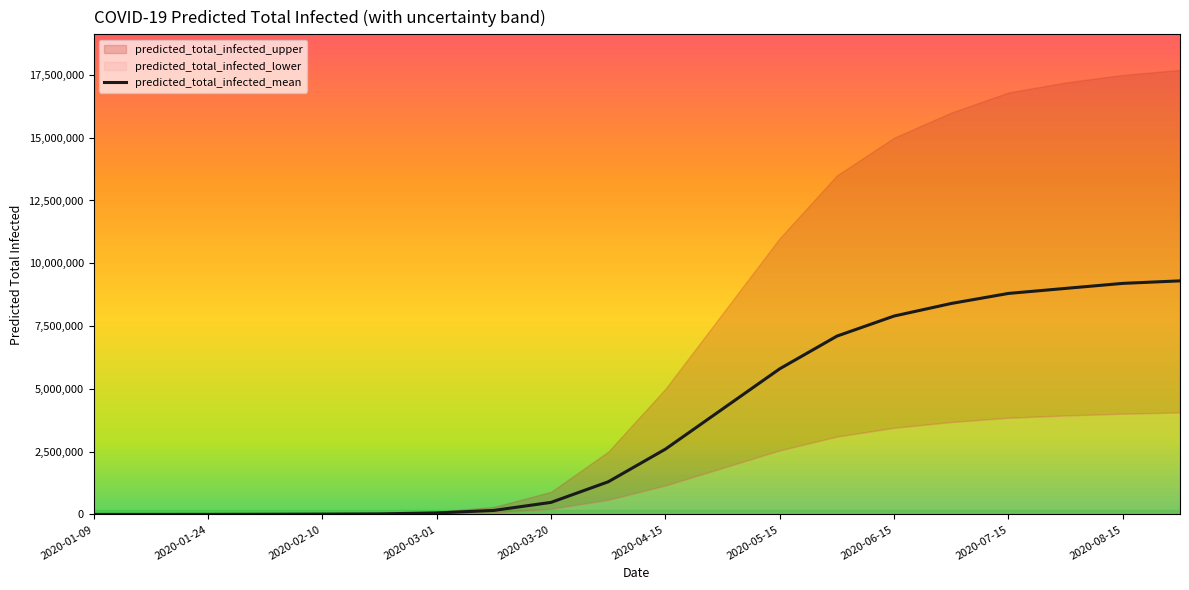

What is the maximum value shown in the chart?

9300000